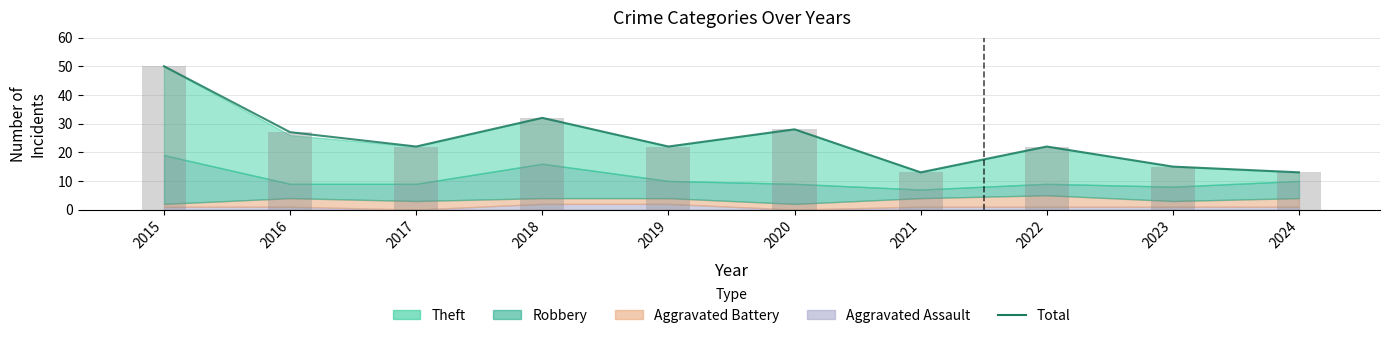

What is the sum of the values at 2019 and 2023?

37